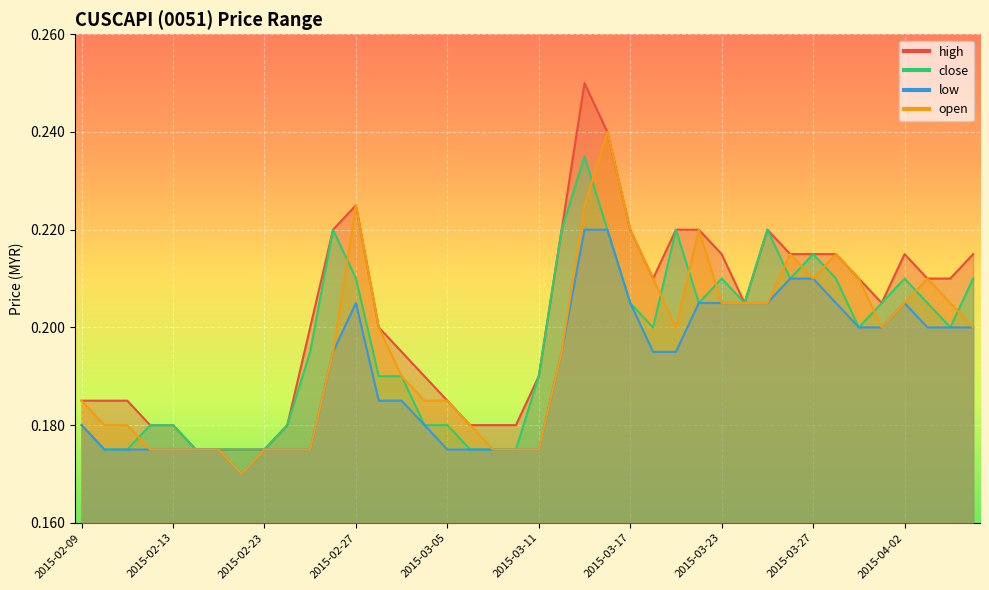

True or false: low and high cross at least once.

False